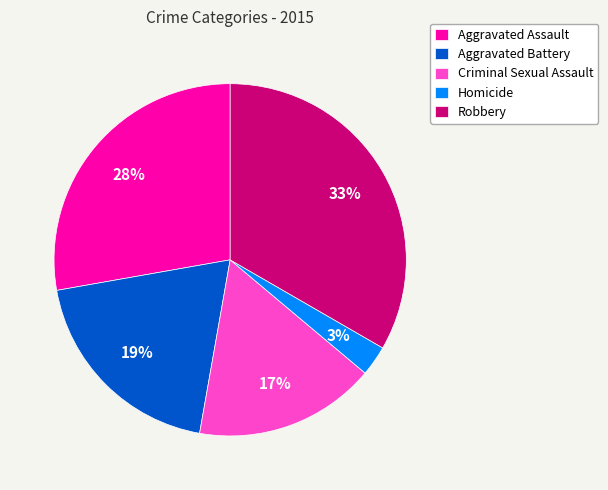

What is the largest slice in the pie chart?

Robbery